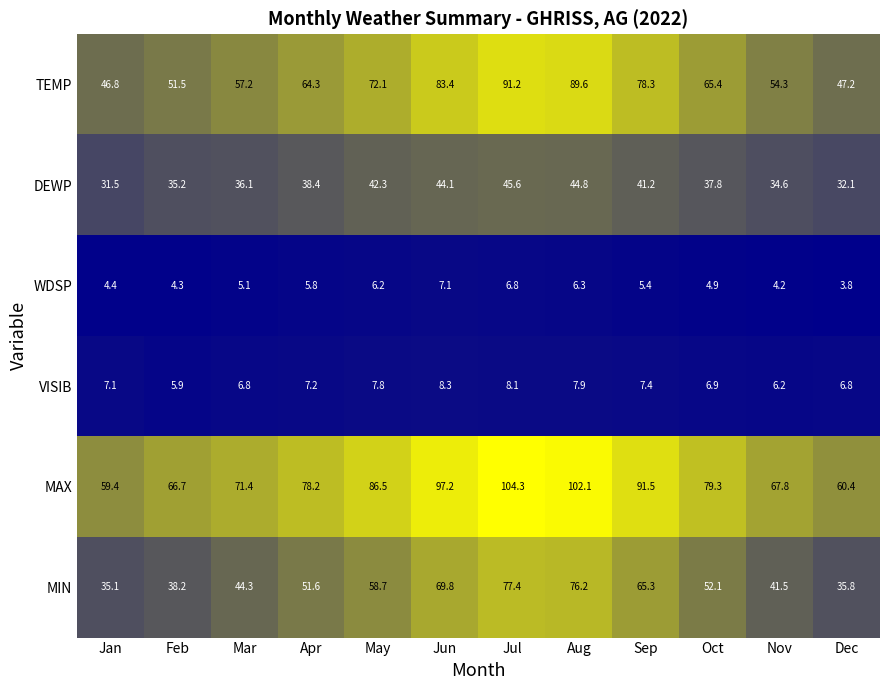

How many data points does each series have?

12